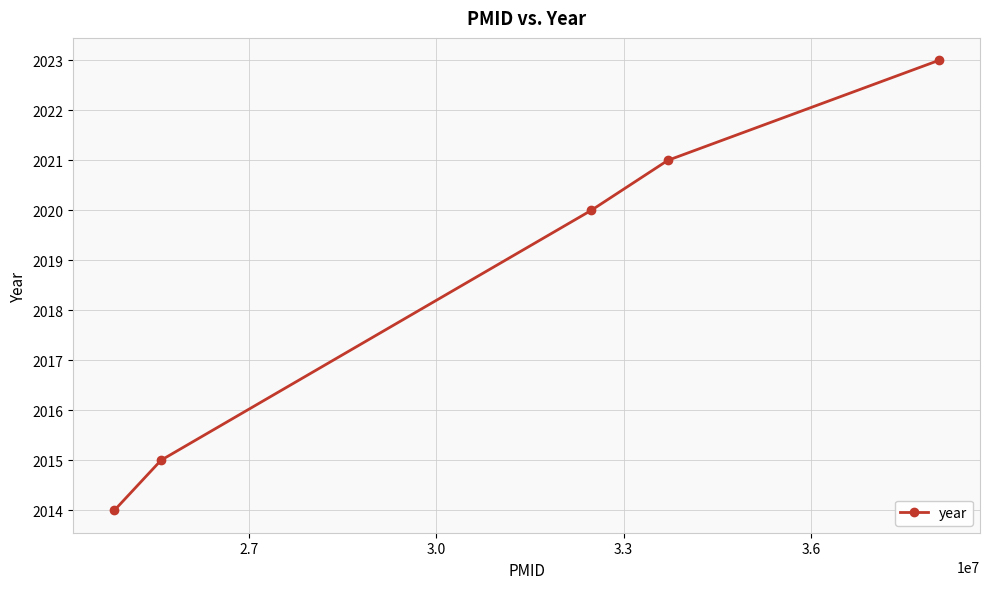

Reading right to left, what are all the values shown in this chart?

2023	2021	2020	2015	2014